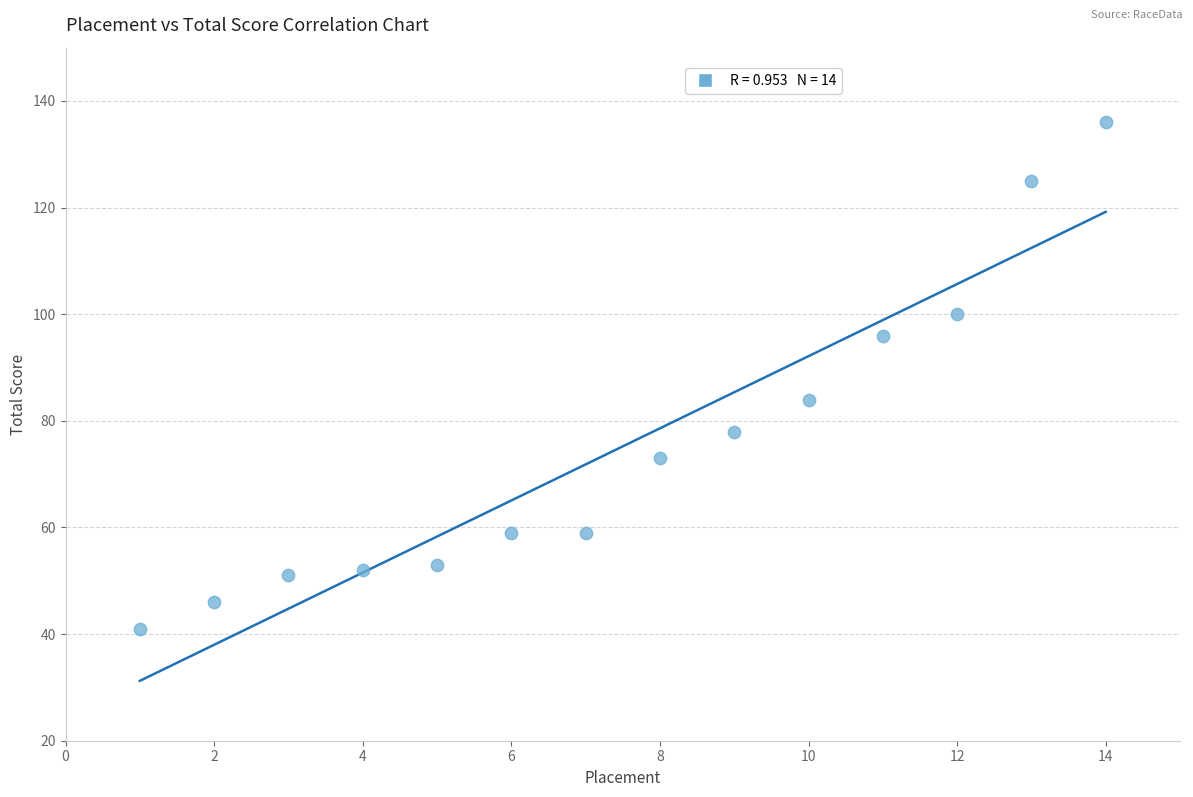

What Y value in the scatter plot is closest to 88?

84